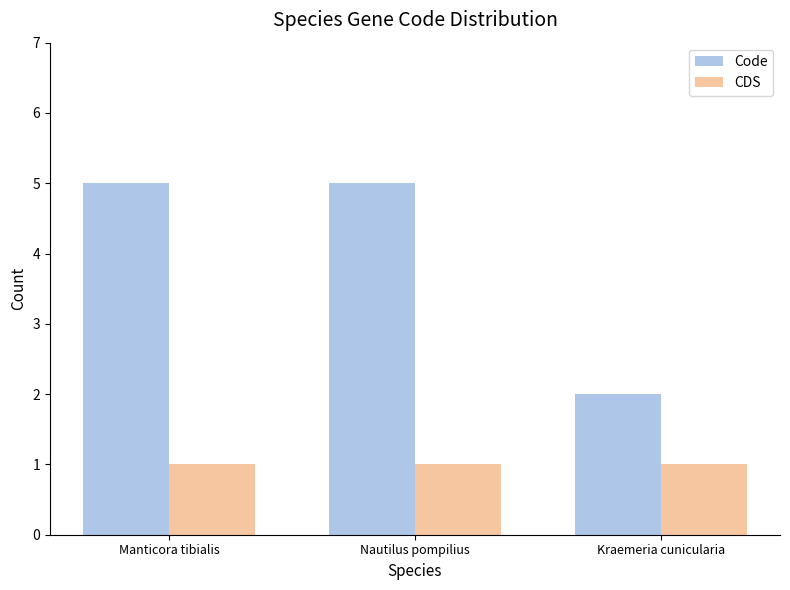

What is the sum of the Code values at Kraemeria cunicularia and Nautilus pompilius?

7